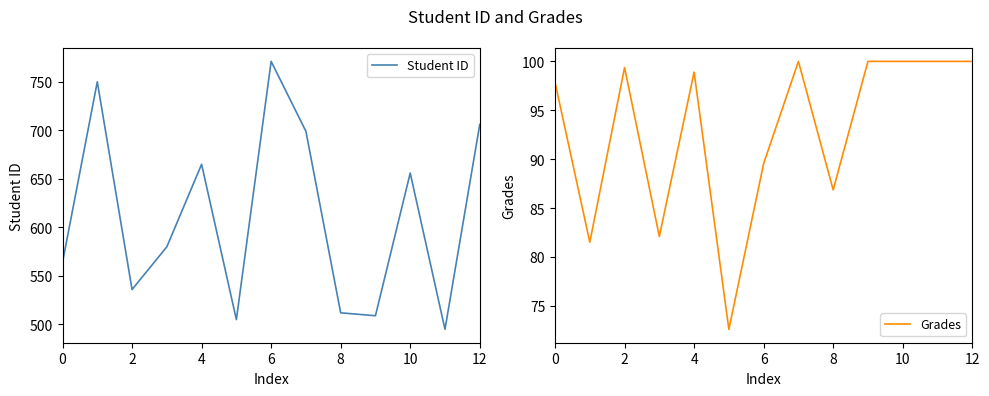

Reading left to right, list all the values displayed in this chart.

Student ID: 564.0	750.0	536.0	580.0	665.0	505.0	771.0	699.0	512.0	509.0	656.0	495.0	706.0
Grades: 97.9	81.5	99.4	82.1	98.9	72.6	89.5	100.0	86.9	100.0	100.0	100.0	100.0